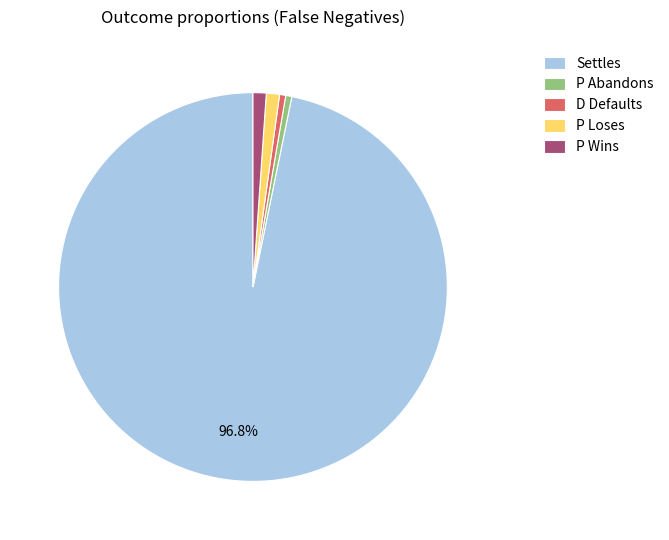

To the nearest percent, what percentage of the pie is Settles?

97%